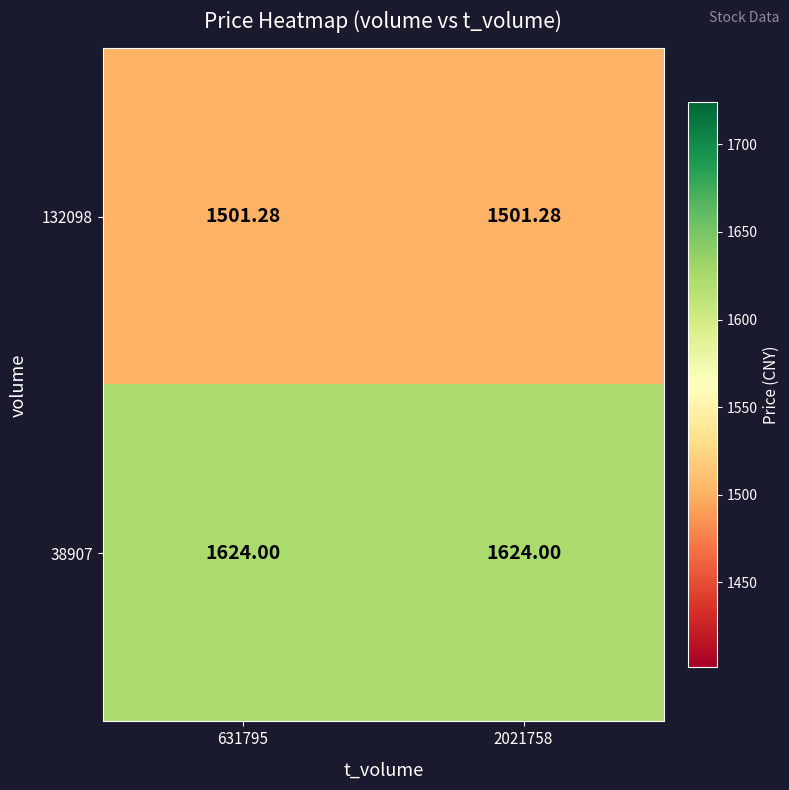

At how many categories does at least one series exceed 1522?

2